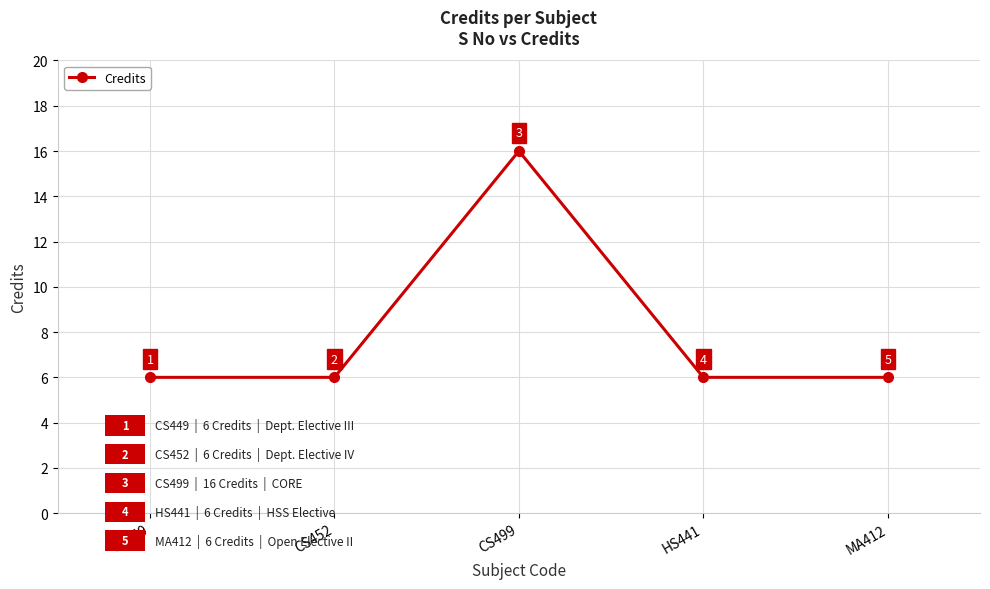

What is the value of the 4th point from the left?

6